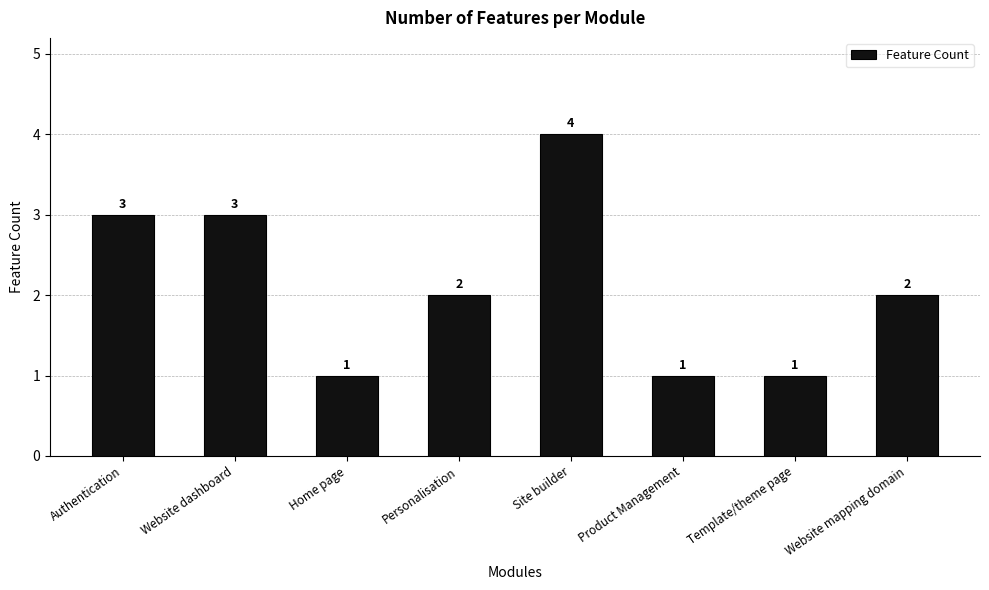

At which category does the chart reach its peak across all series?

Site builder